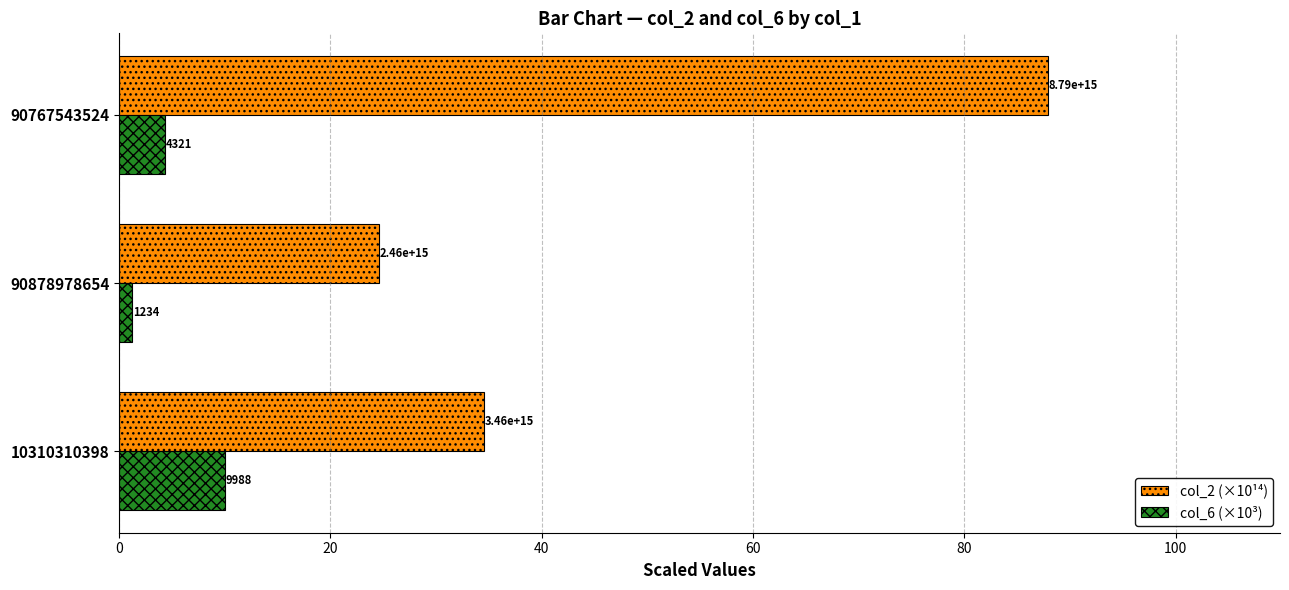

What are all the series names shown in the legend?

col_2 (×10¹⁴), col_6 (×10³)